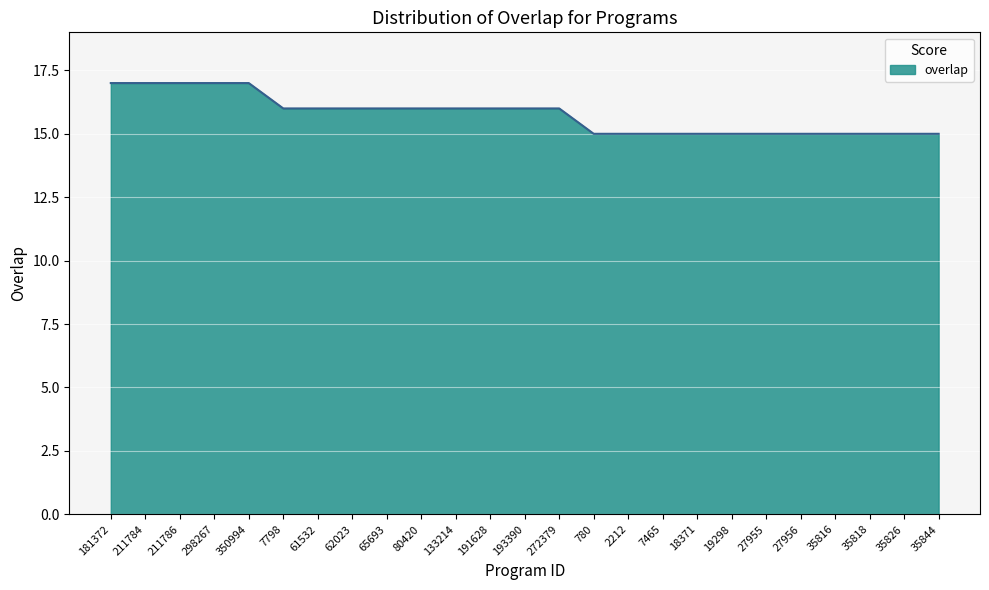

The value at 272379 is 6. True or false?

False